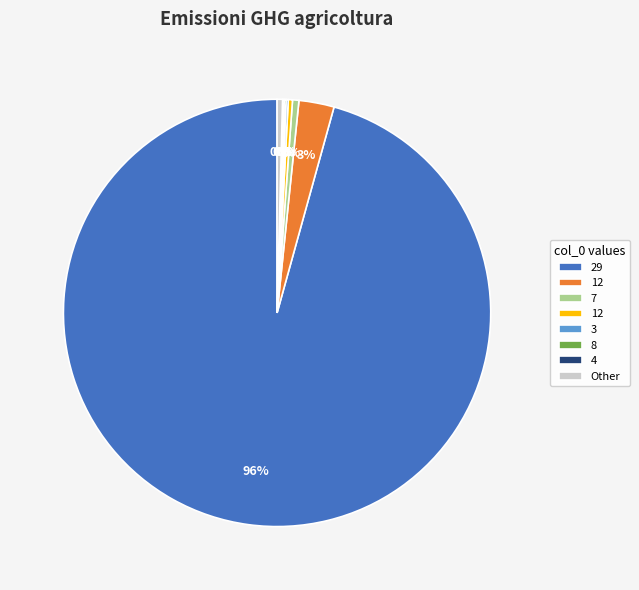

Is there a majority slice in this chart?

Yes